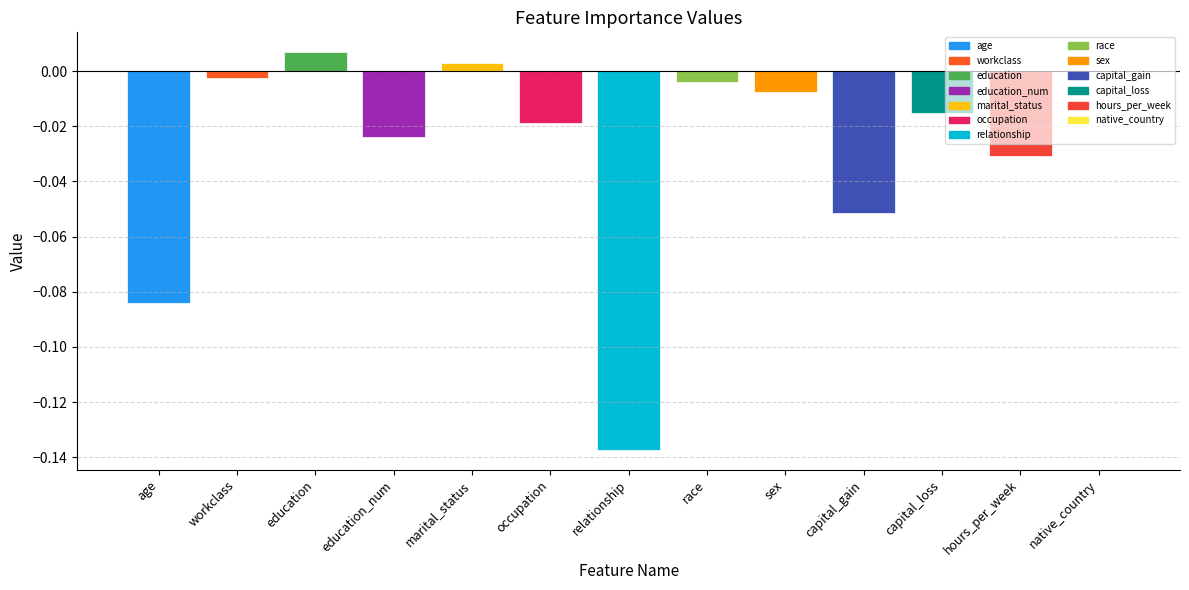

The chart shows a value of 0.0 at education. True or false?

True